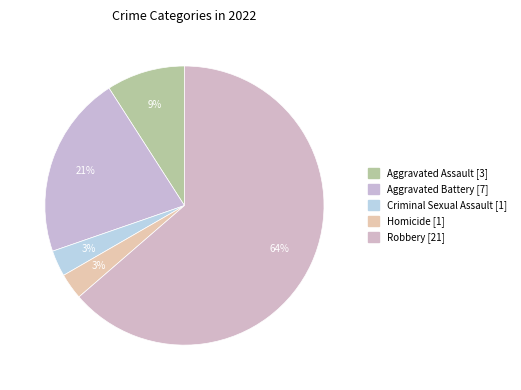

How many segments does this pie chart have?

5